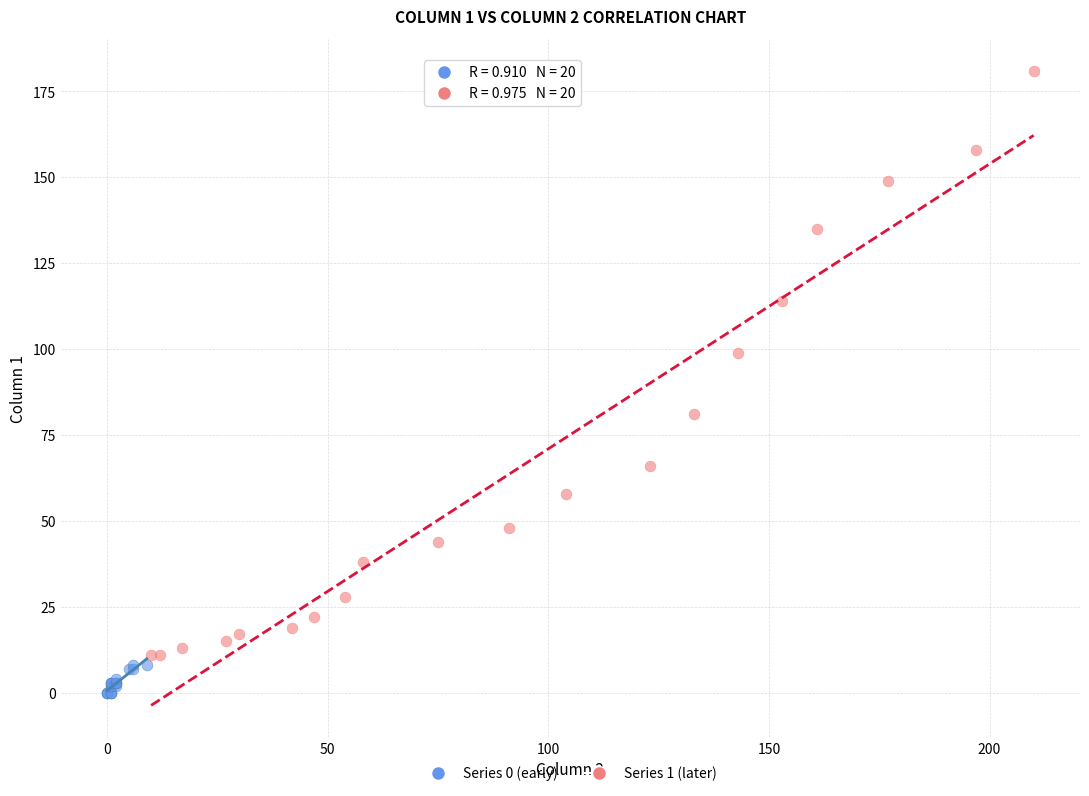

Which series contains the highest Y value?

Series 1 (later)